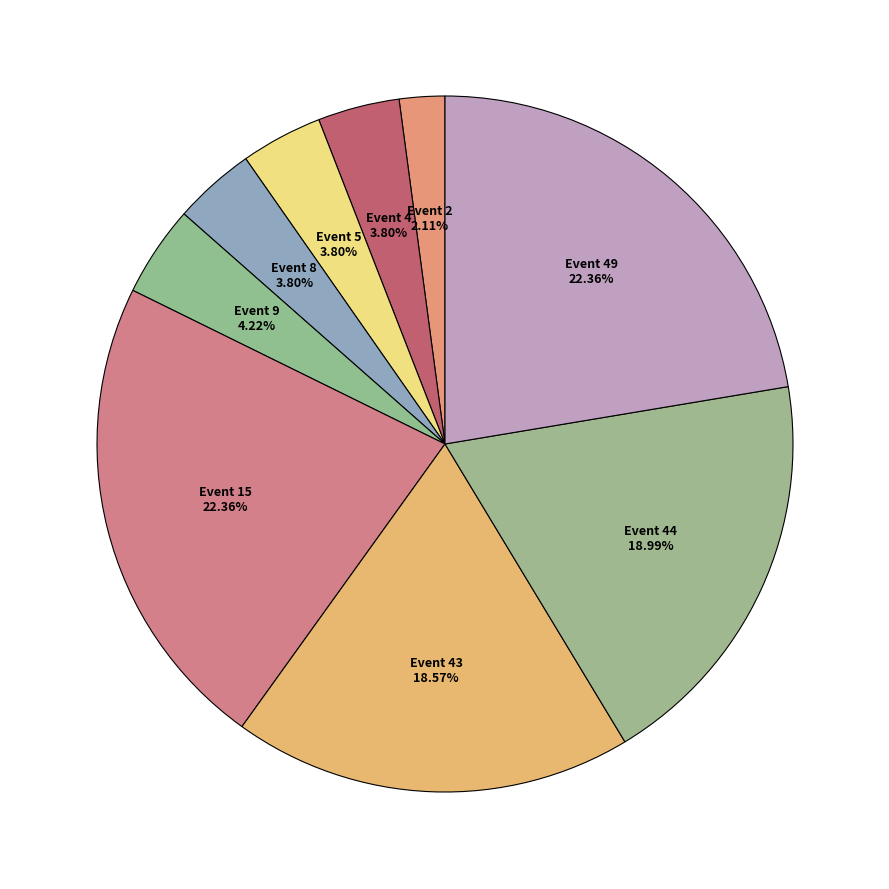

Does any single category account for the majority?

No